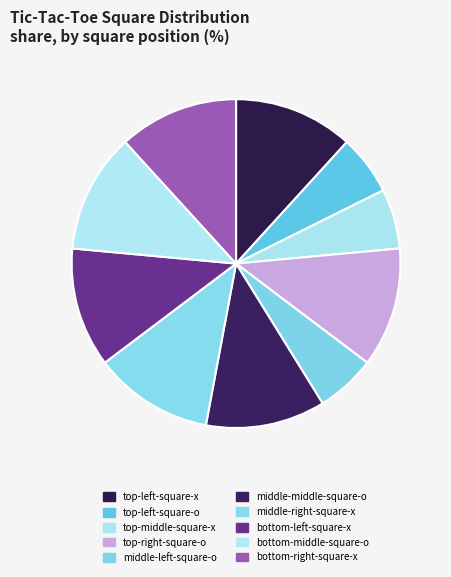

How many segments does this pie chart have?

10